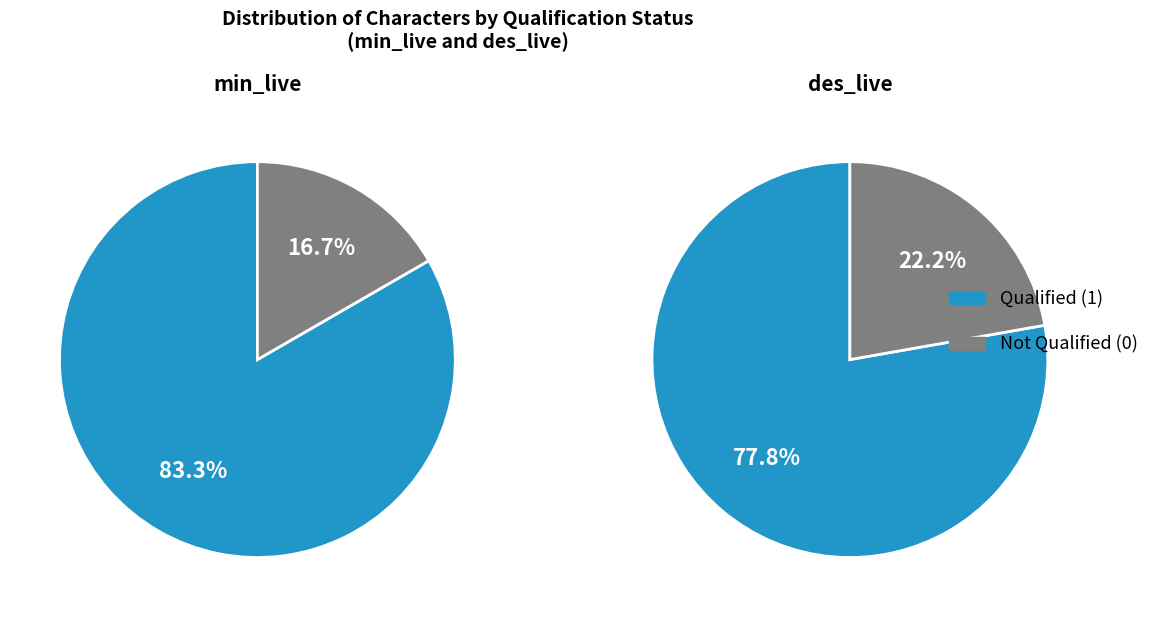

True or false: Slider accounts for 18% of the total.

False